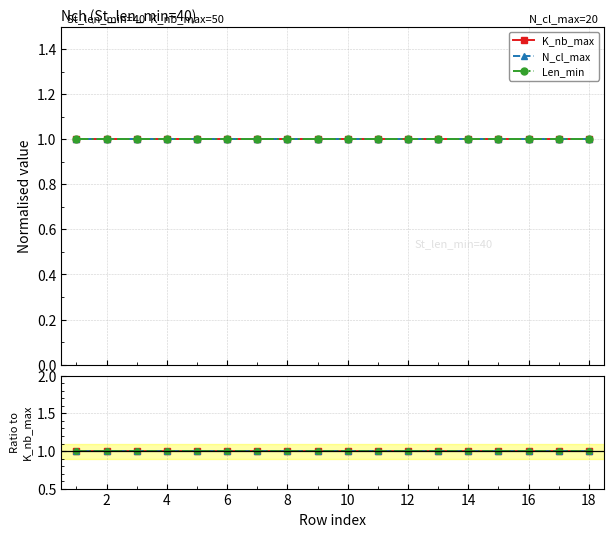

Count the number of data series in this chart.

3